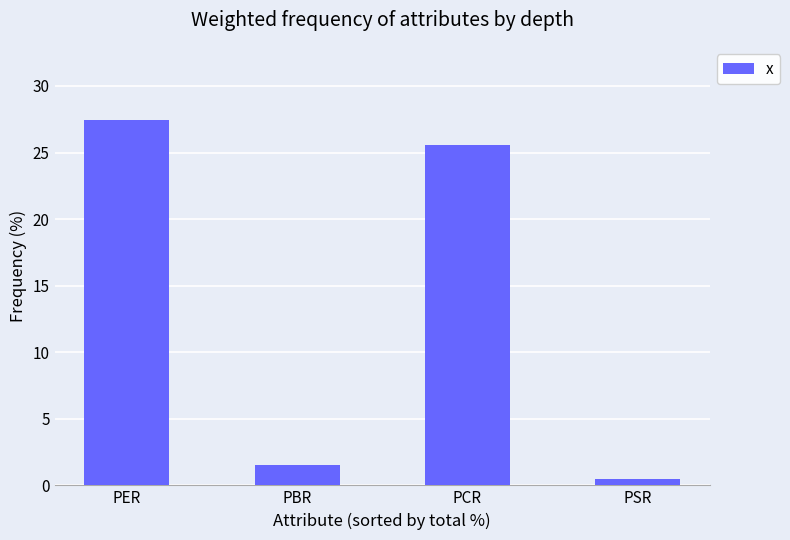

What is the difference between the second highest and minimum values?

25.1